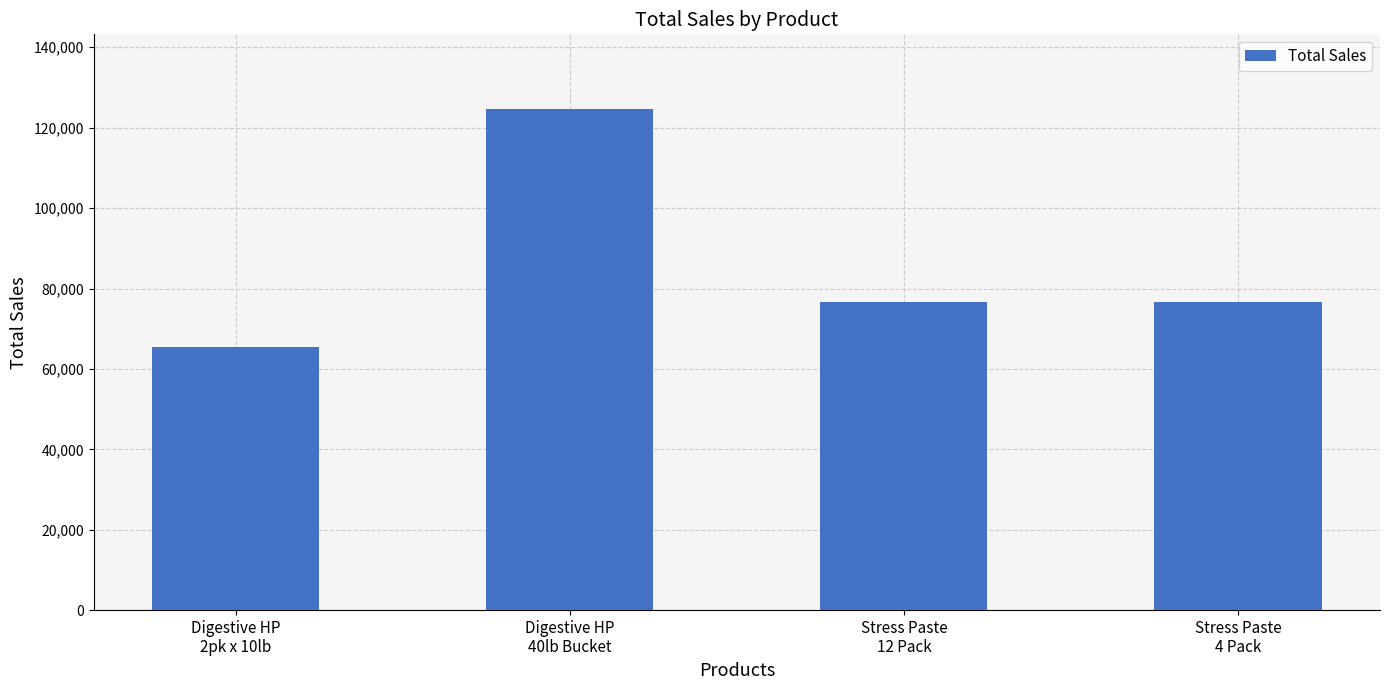

What is the change in value from Stress Paste
12 Pack to Stress Paste
4 Pack?

+103.4